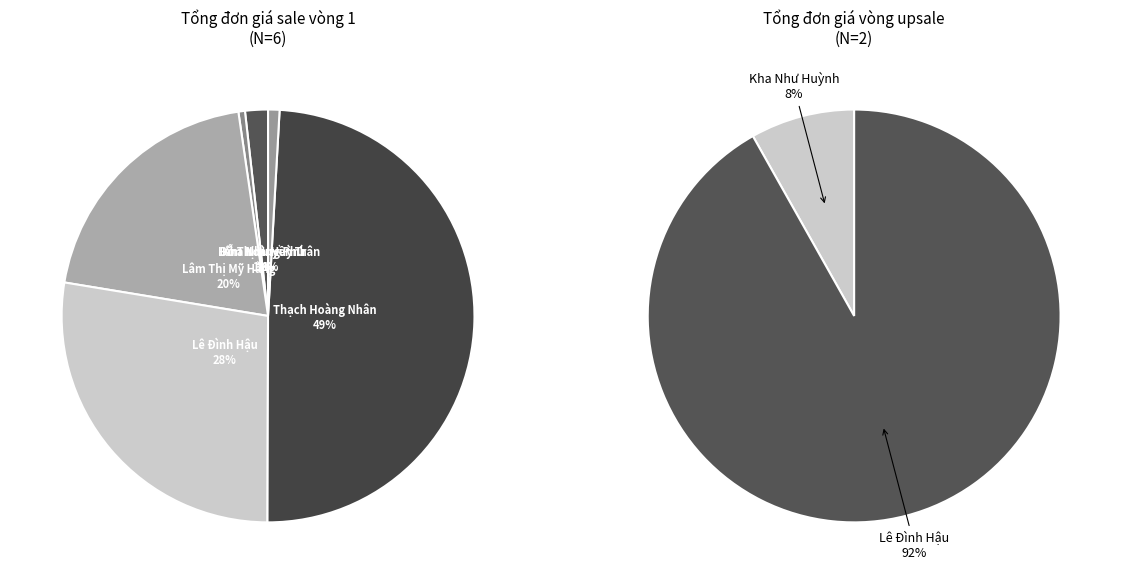

To the nearest percent, what is the average slice percentage?

17%